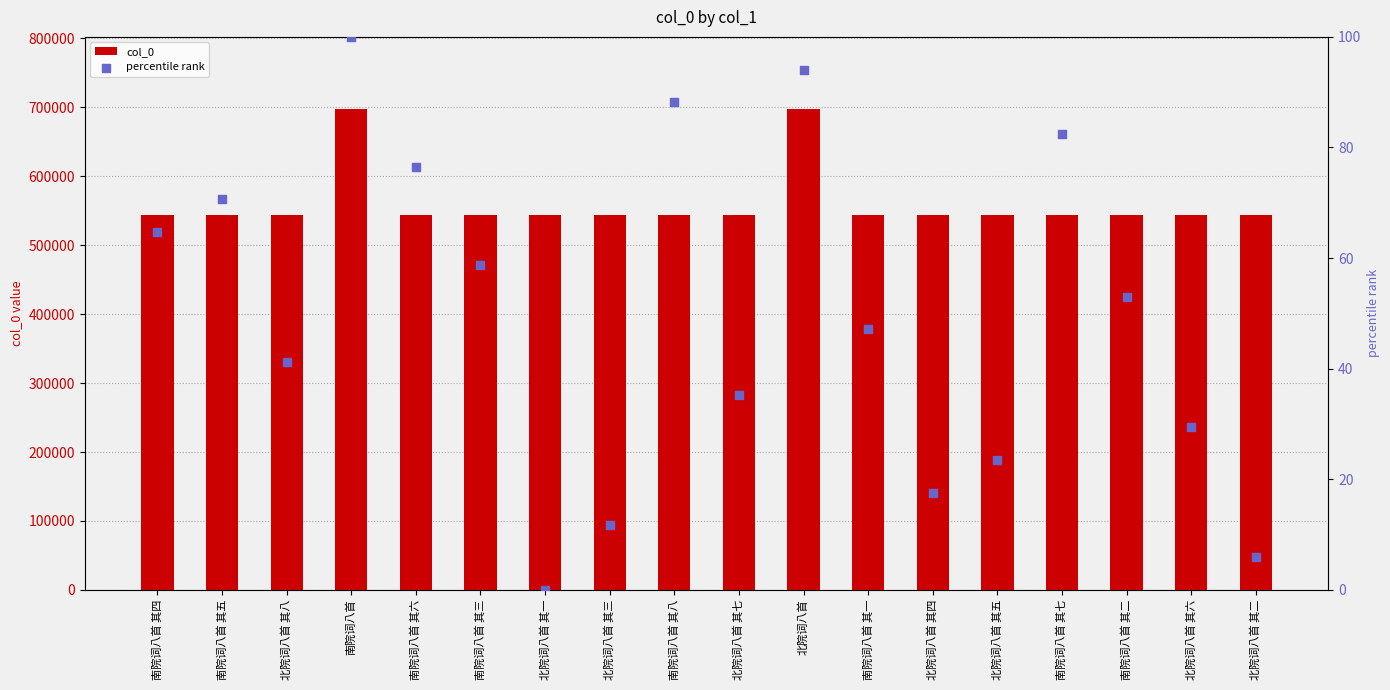

At how many categories does at least one series exceed 300415?

18